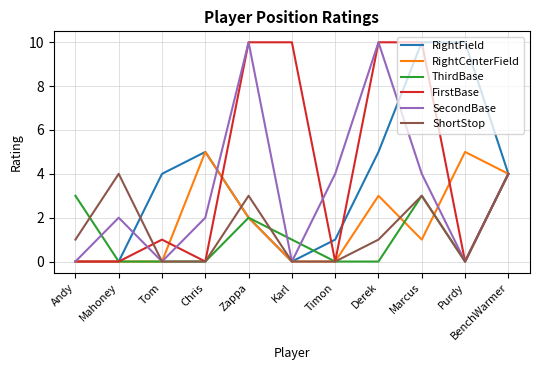

What position from the right is Andy?

11